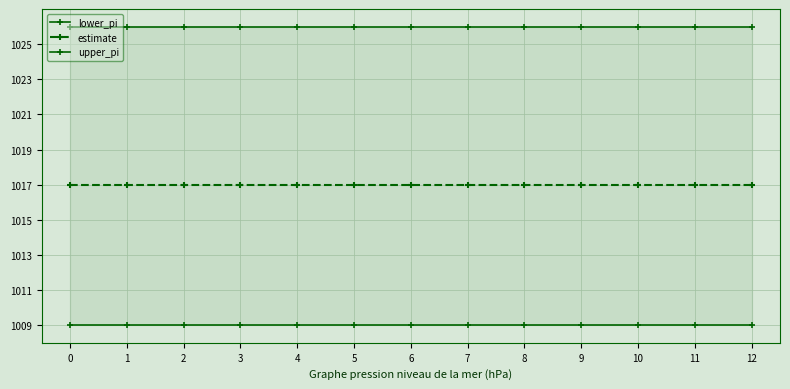

Which category has the lowest value across all series?

12